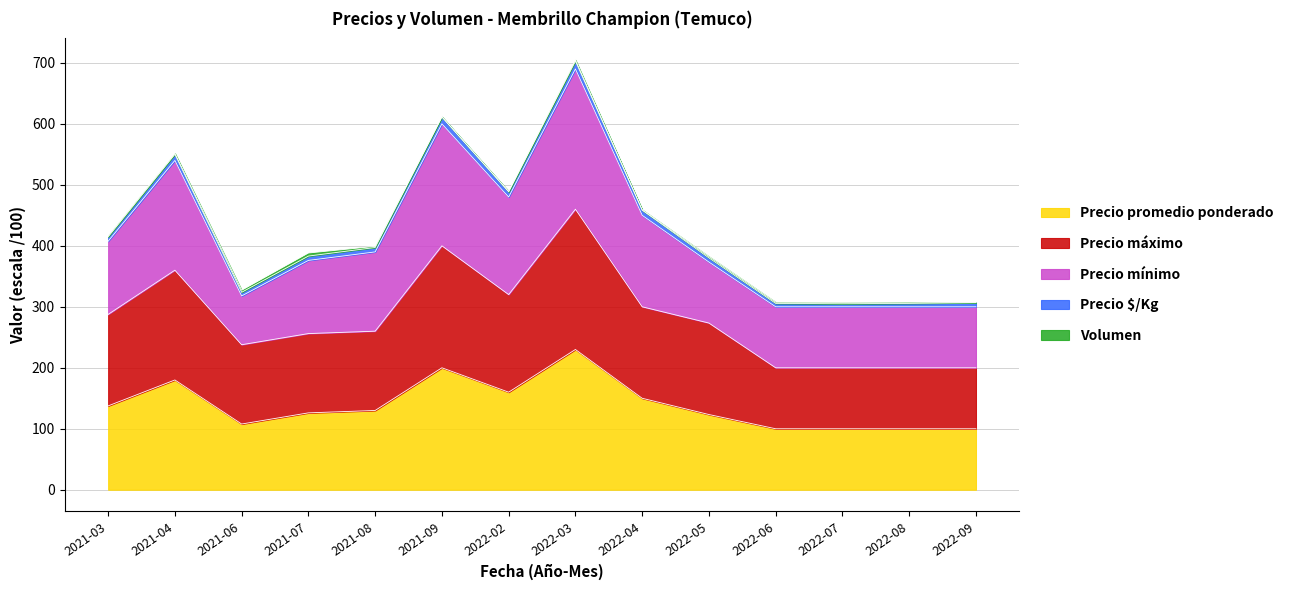

At how many categories does at least one series exceed 656?

1